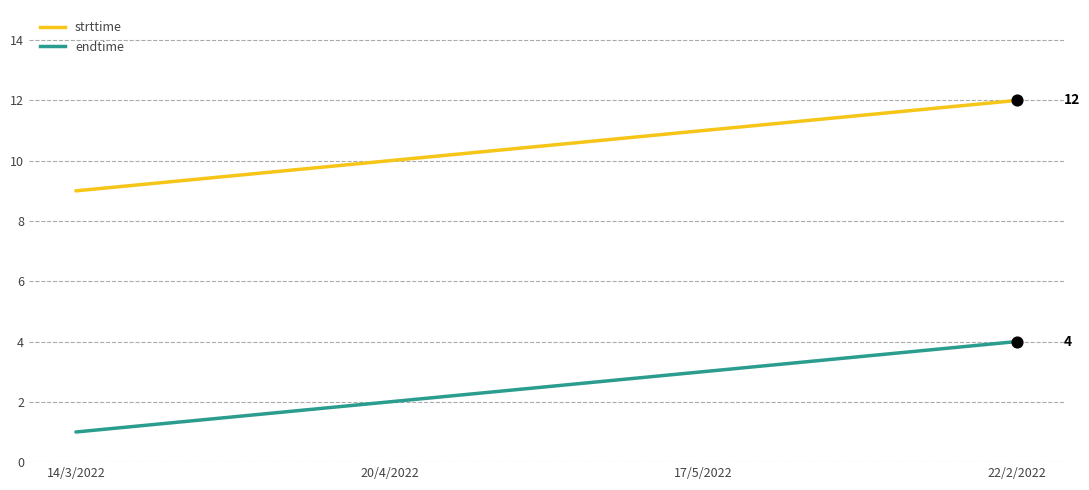

What are all the series names shown in the legend?

strttime, endtime